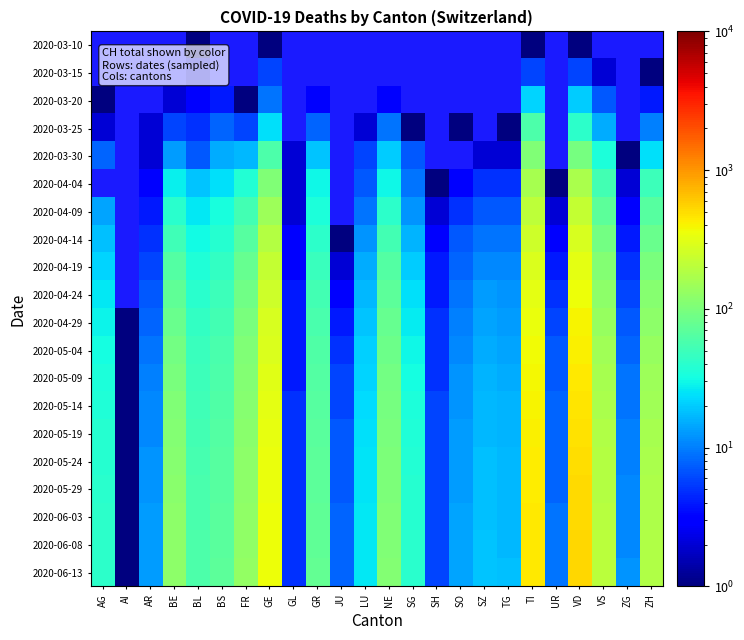

What is the minimum value for 2020-04-14?

1.0